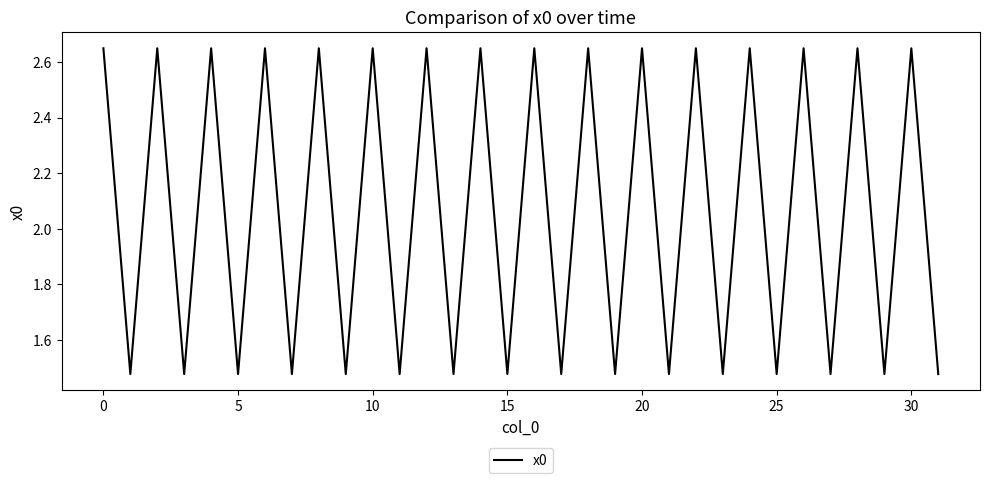

What is the difference between the maximum and minimum values?

1.2